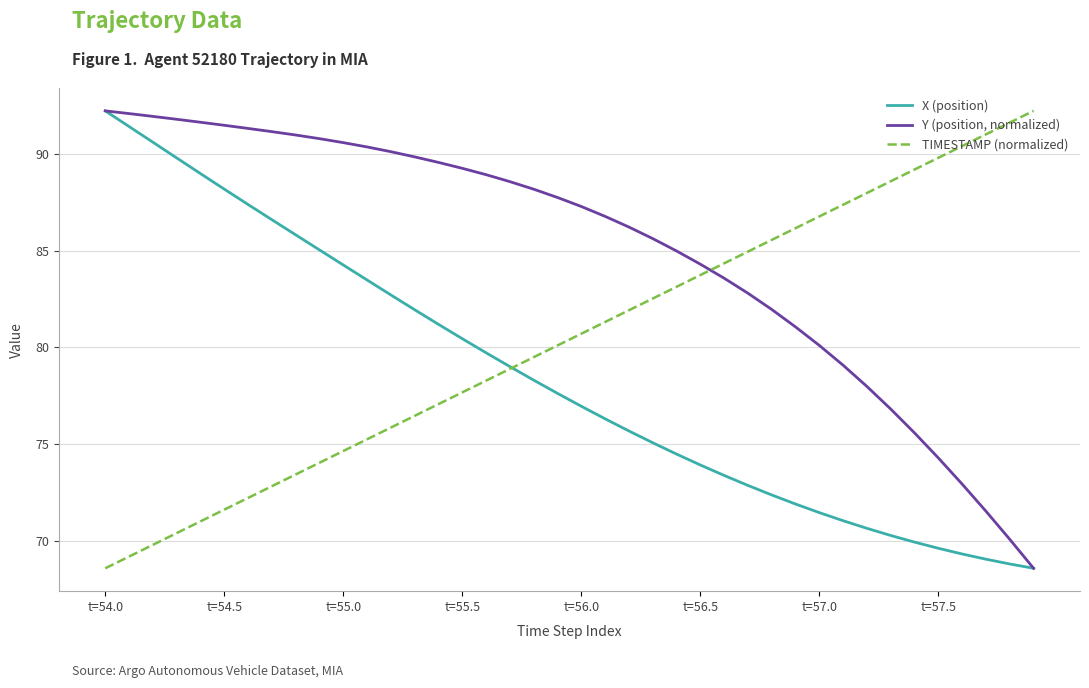

Rank the series by their average value, from highest to lowest.

Y (position, normalized), TIMESTAMP (normalized), X (position)